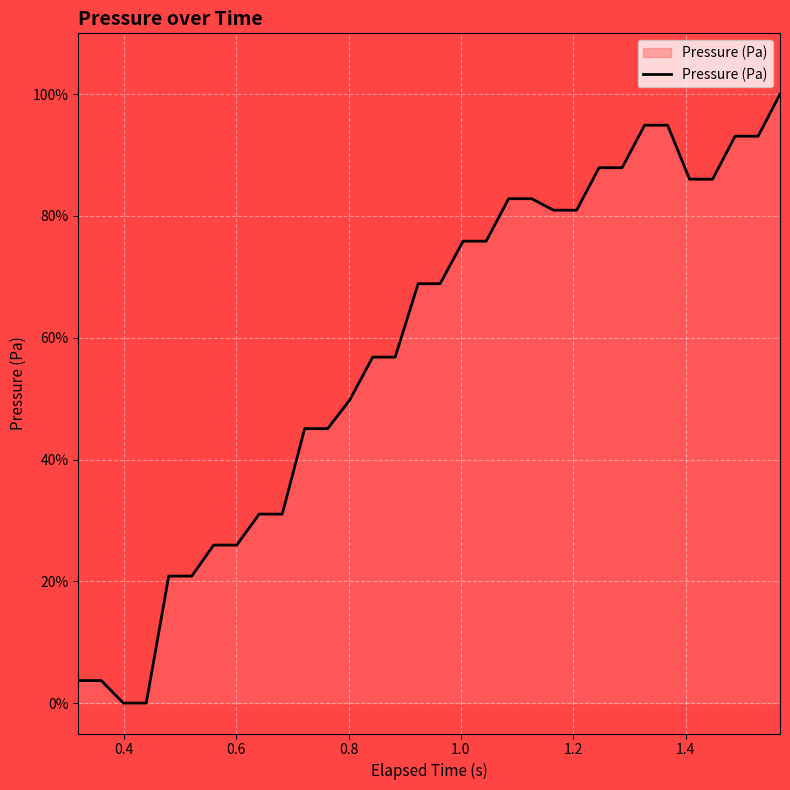

What is the difference between the maximum and minimum values?

100.0